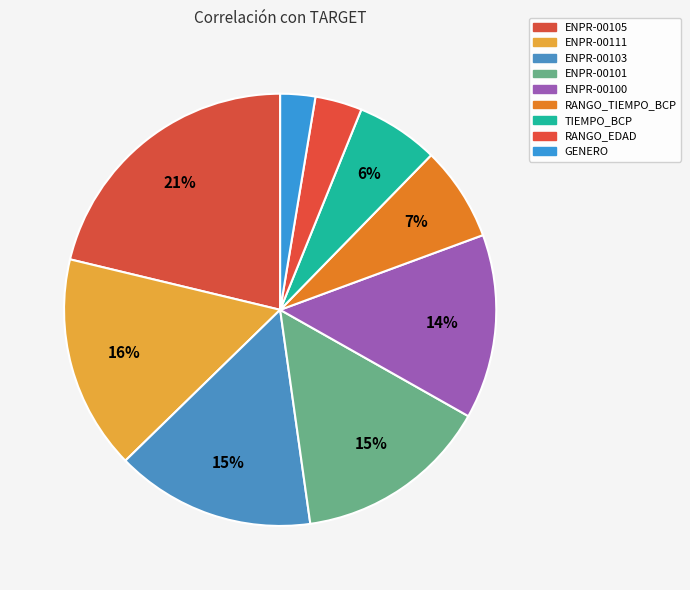

True or false: TIEMPO_BCP accounts for 6% of the total.

True